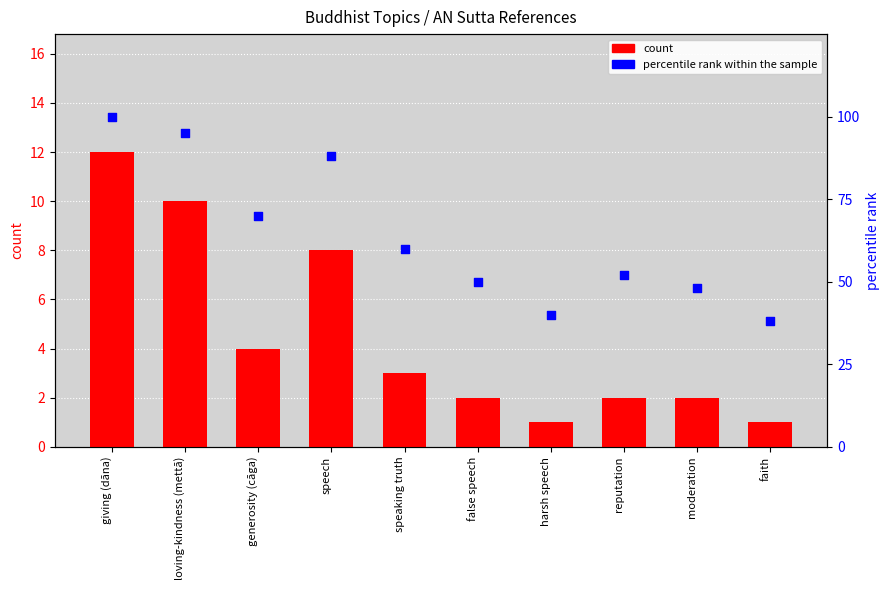

Which series reaches the maximum Y coordinate?

percentile rank within the sample